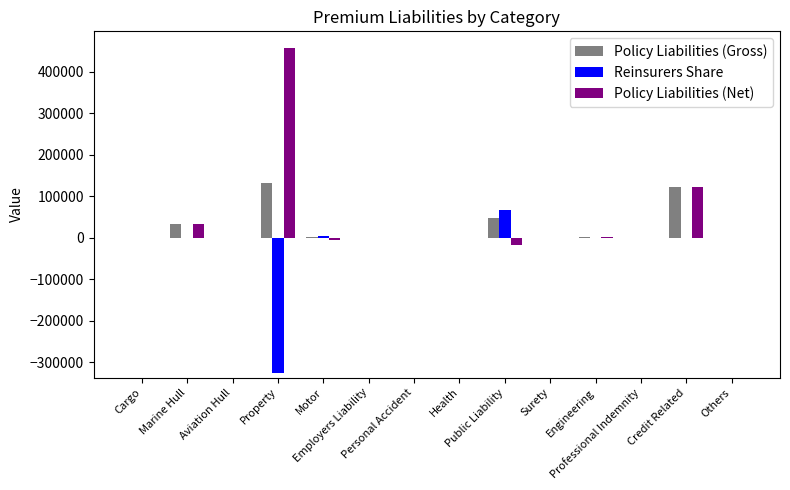

How many distinct data groups are displayed?

3